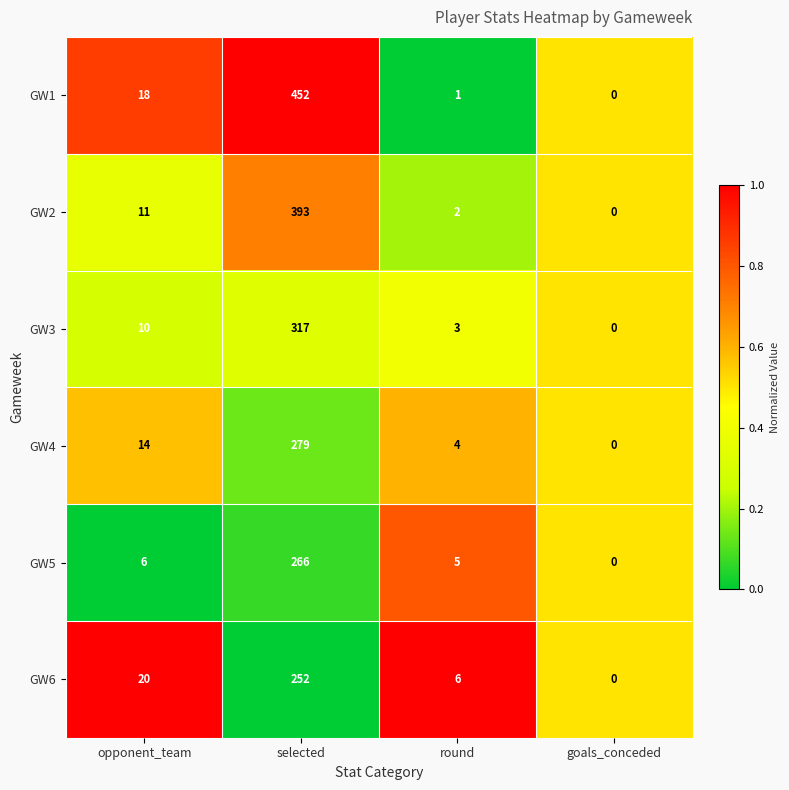

What is the difference between the second highest and second lowest values in the GW3 series?

7